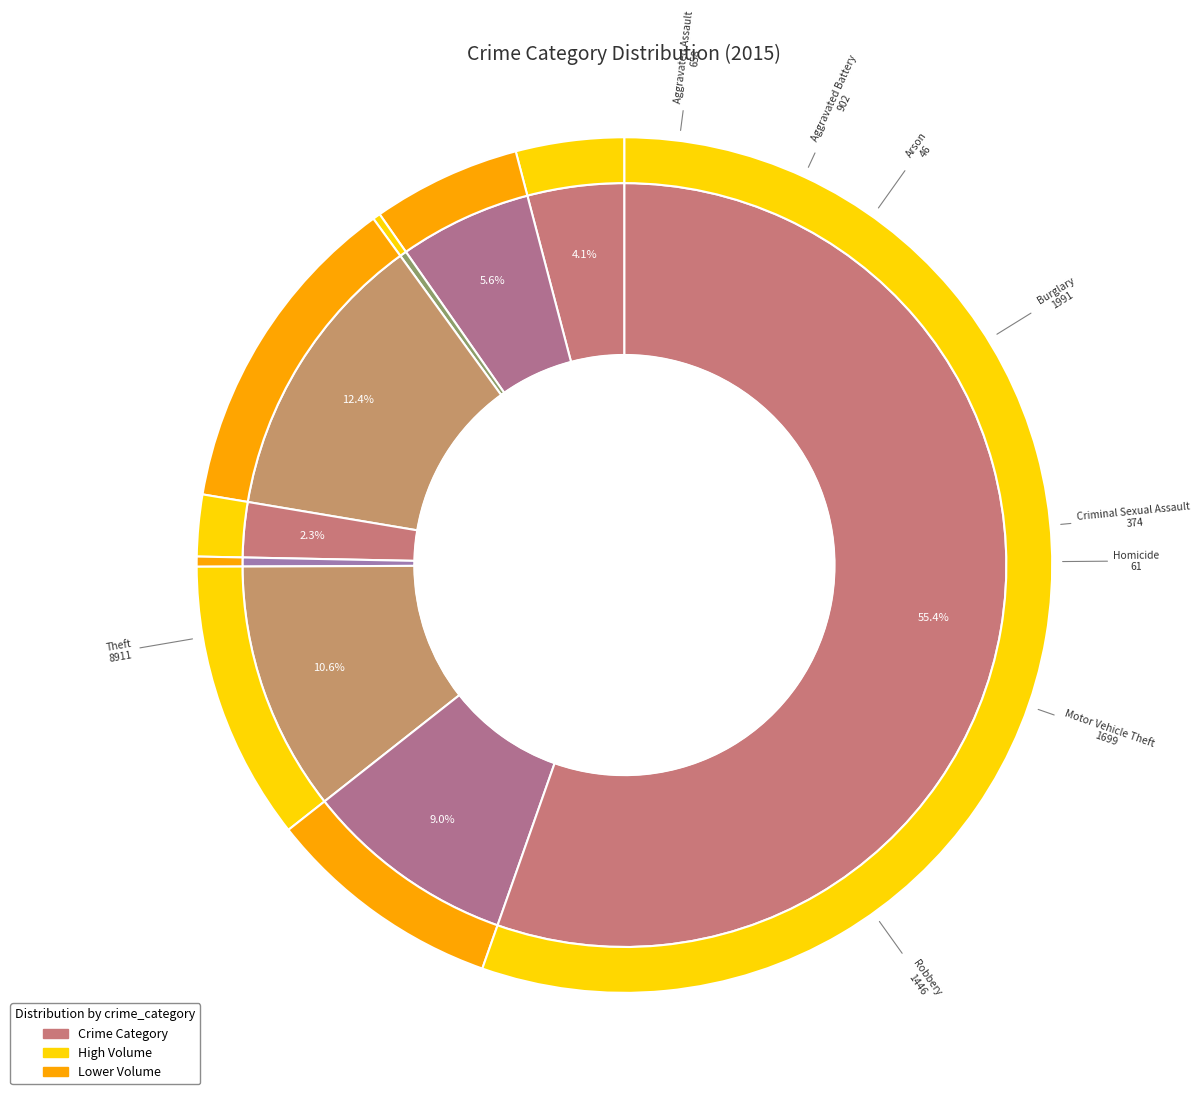

What is the total percentage of Aggravated Battery and Aggravated Assault?

9.7%